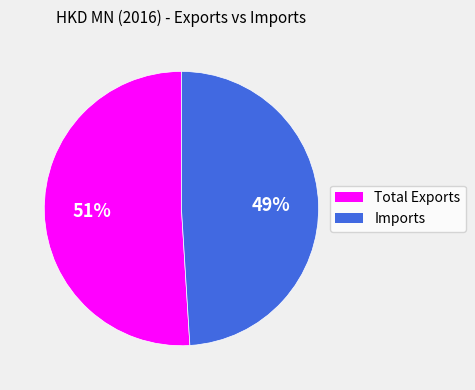

Rank the categories by value from lowest to highest.

Imports, Total Exports